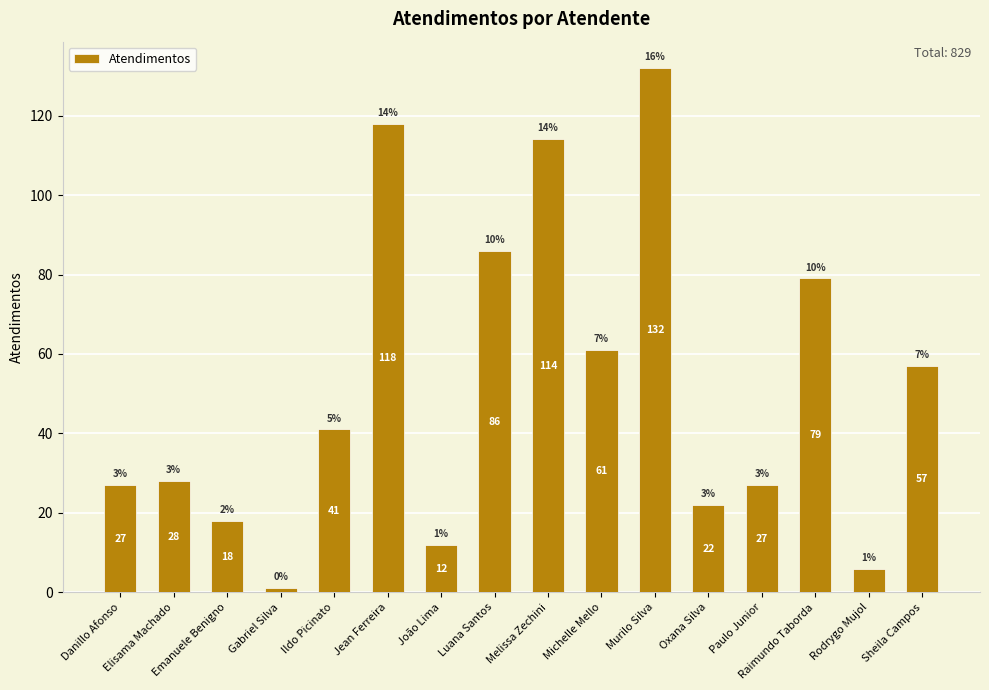

What is the label of the 9th bar from the right?

Luana Santos